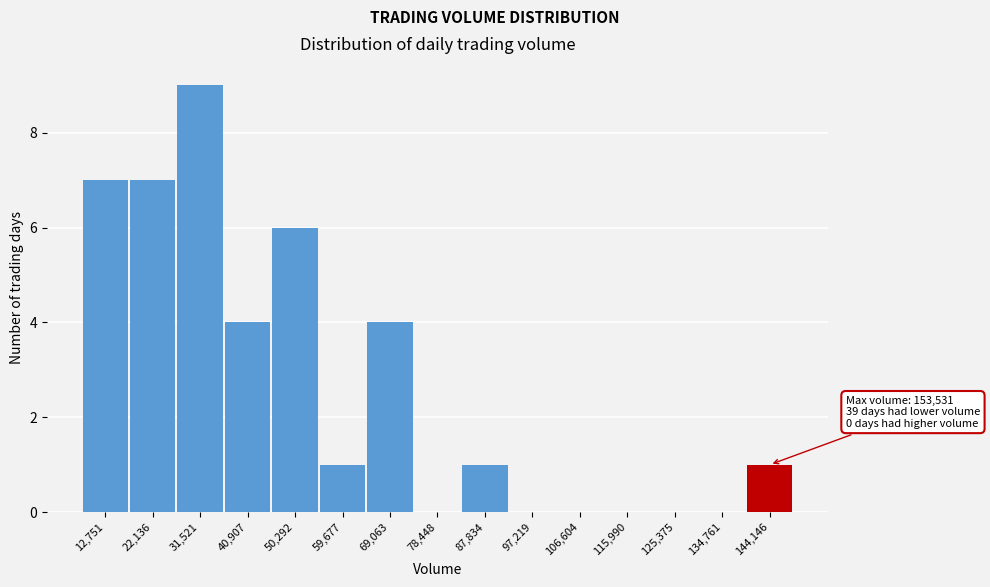

Reading left to right, transcribe all the data shown in this chart.

12,751=7	22,136=7	31,521=9	40,907=4	50,292=6	59,677=1	69,063=4	78,448=0	87,834=1	97,219=0	106,604=0	115,990=0	125,375=0	134,761=0	144,146=1